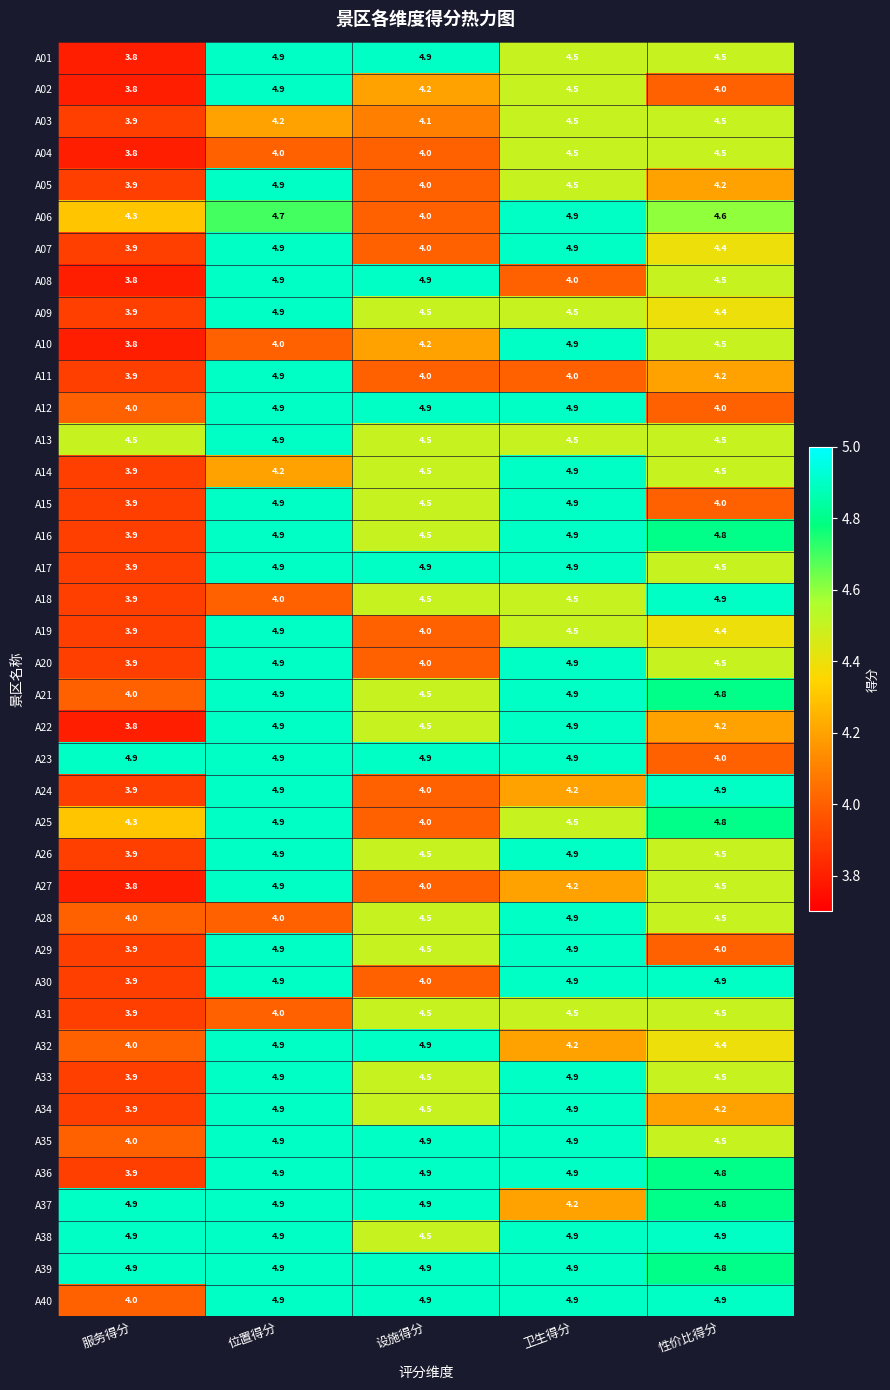

At which label does A14 reach its peak?

卫生得分